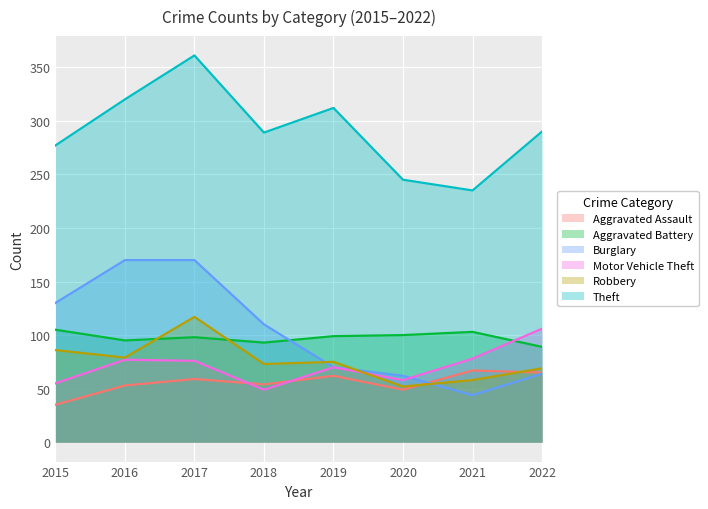

What value does the Theft series have at 2020, to the nearest 10?

240